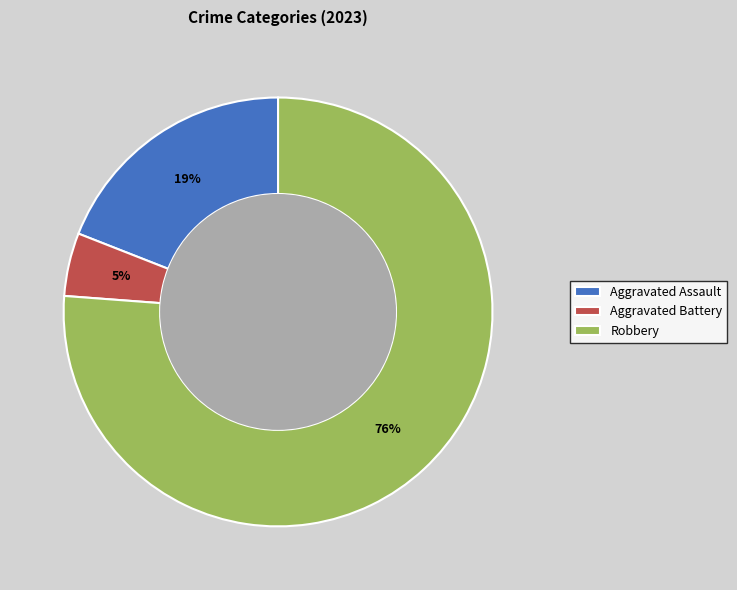

To the nearest percent, what is the average slice percentage?

33%